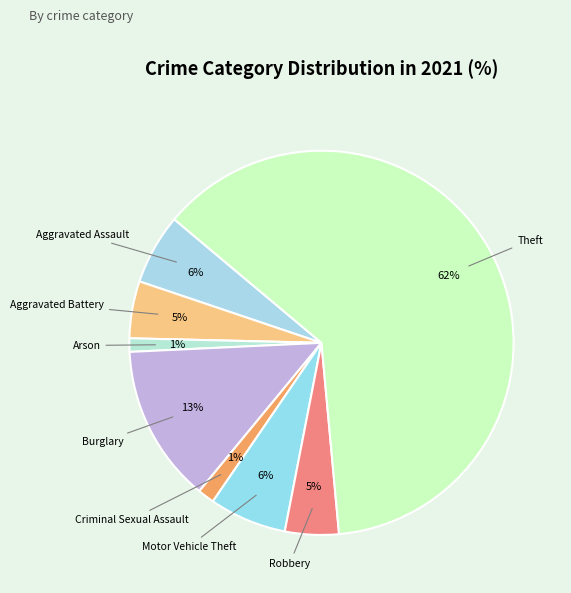

Is the sum of Aggravated Assault and Burglary greater than half?

No